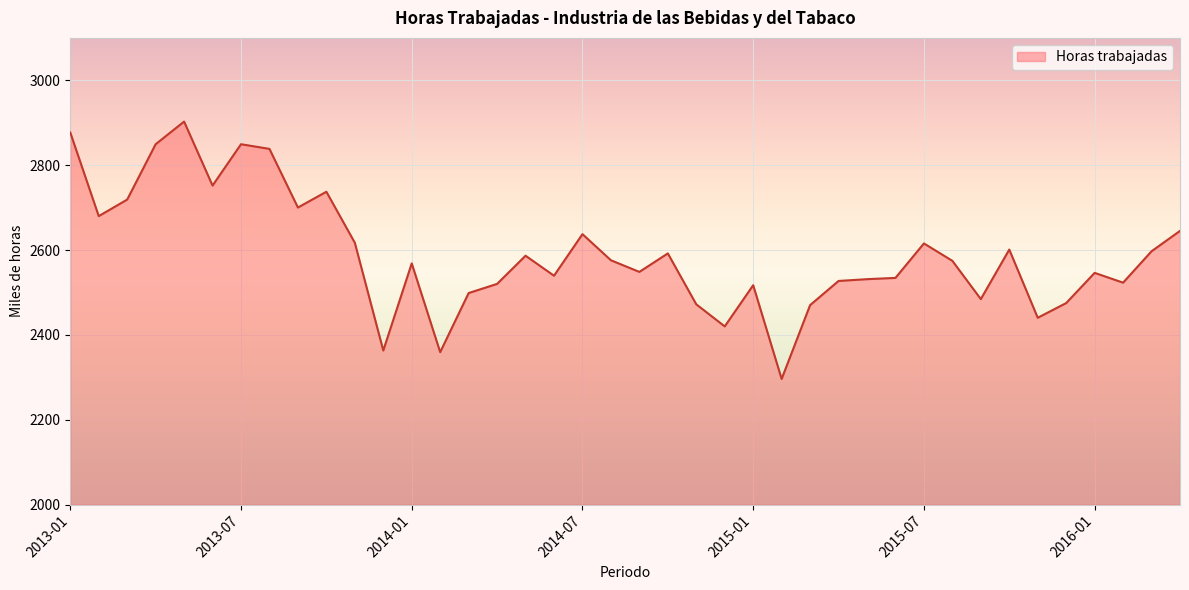

What is the difference between the maximum and minimum values?

606.6